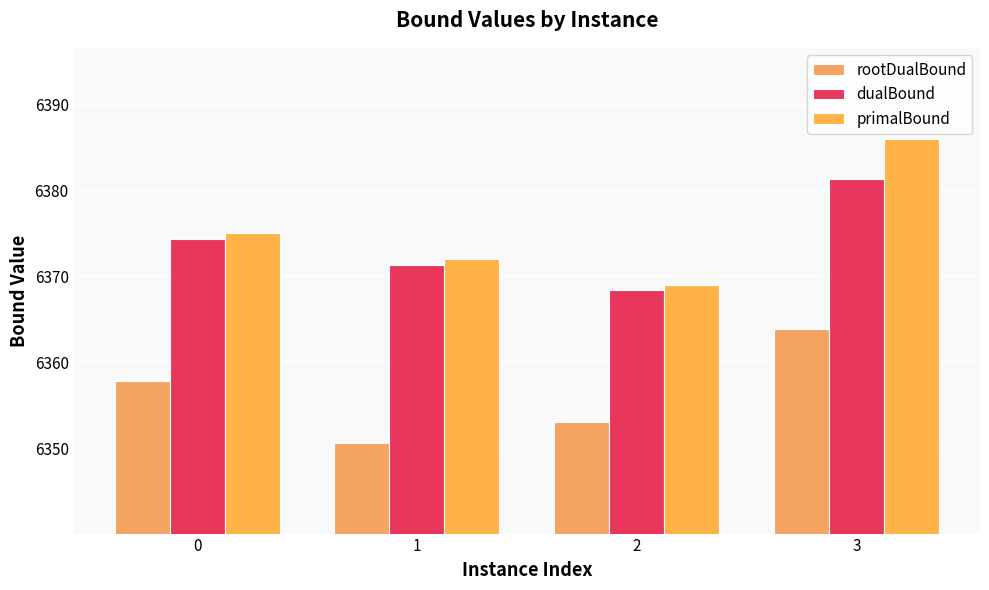

The value of dualBound at 1 is 2882.7. True or false?

False